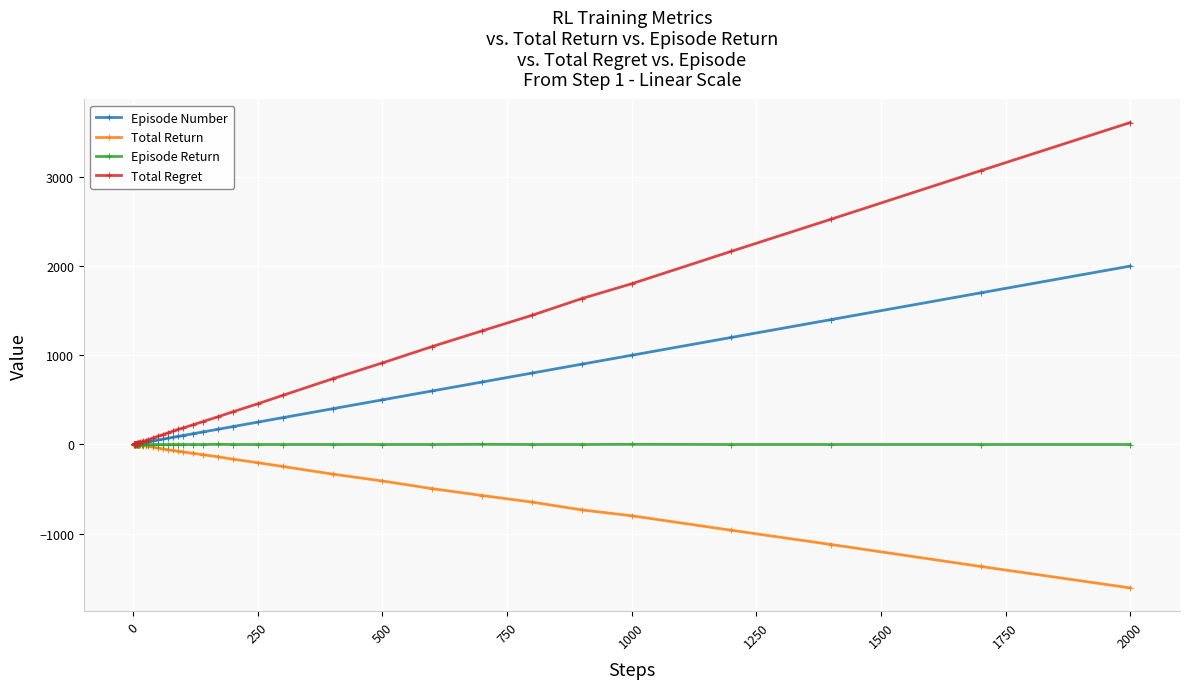

Which series has the largest range (max minus min)?

Total Regret